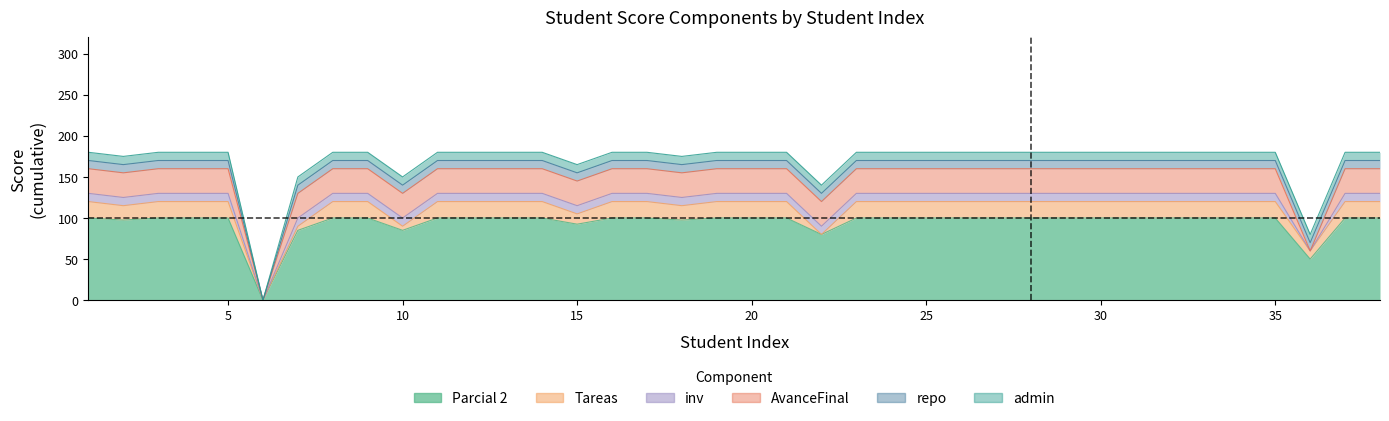

Rank the series at 15 from lowest to highest value.

inv, repo, admin, Tareas, AvanceFinal, Parcial 2